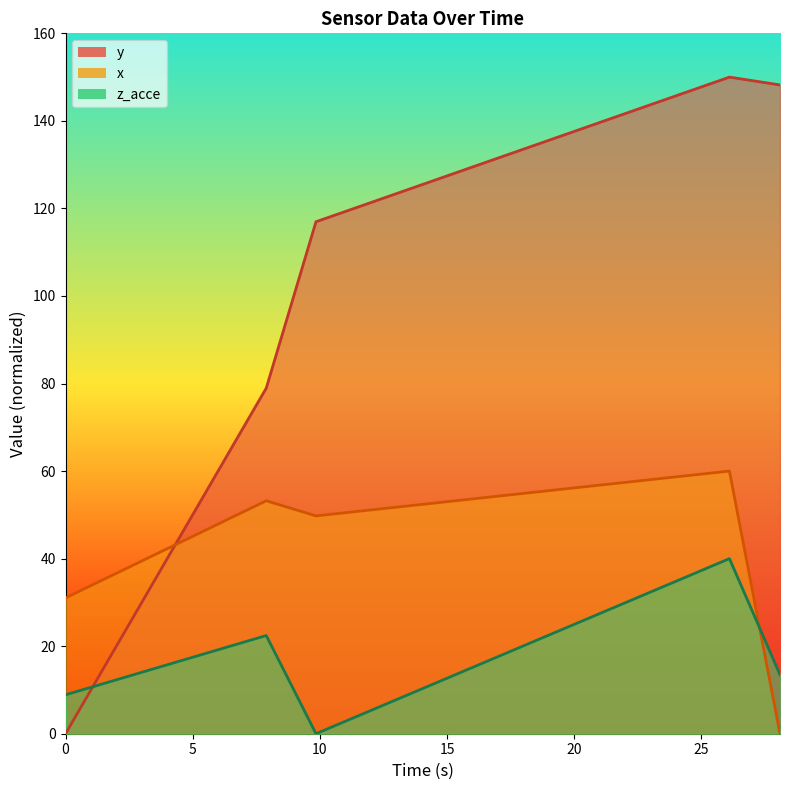

What position from the left is 1571394123031.0?

2